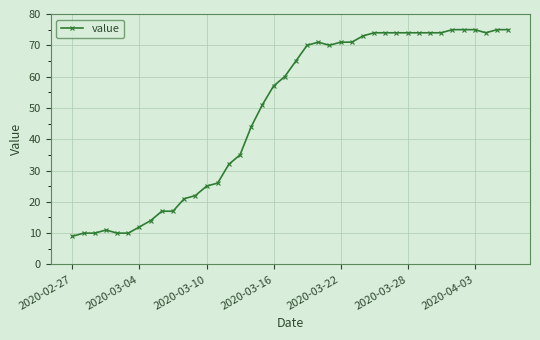

What is the difference between the maximum and minimum values?

66